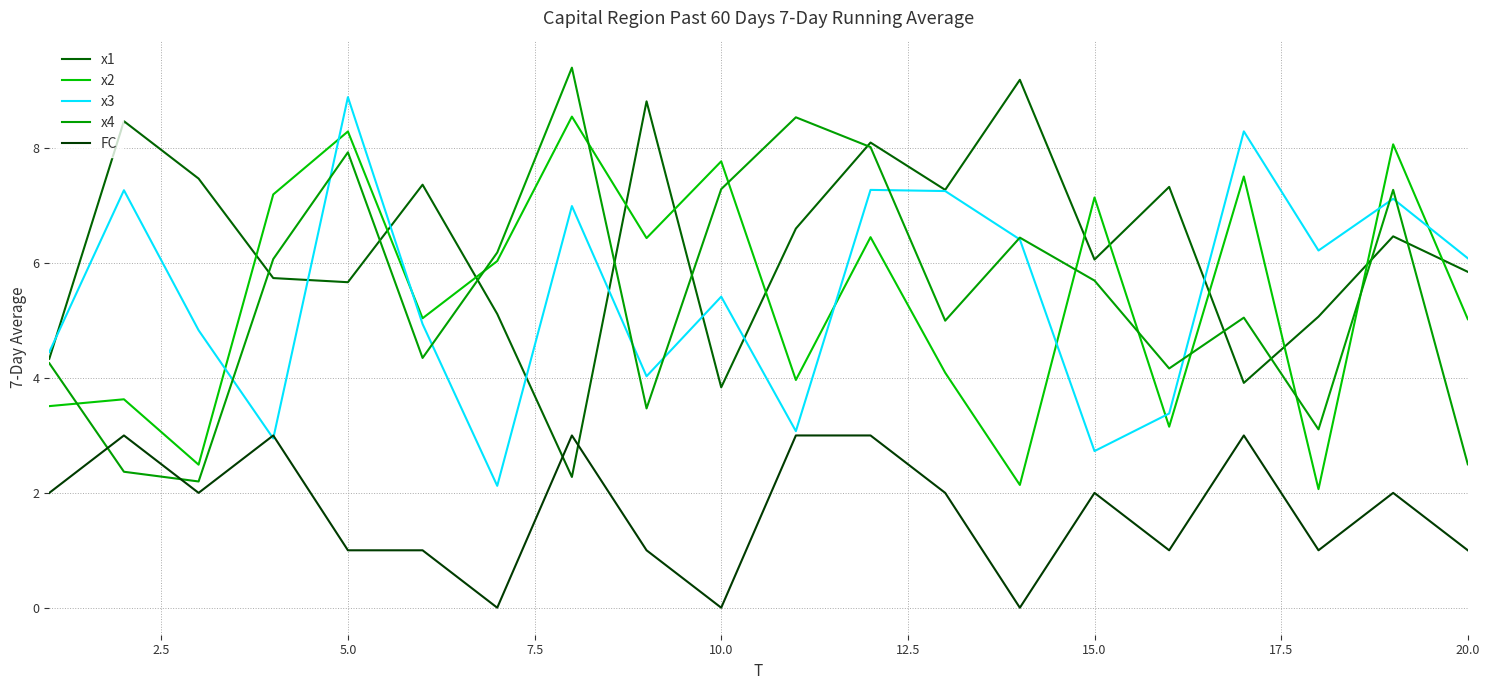

Which series has the largest total across all categories?

x1